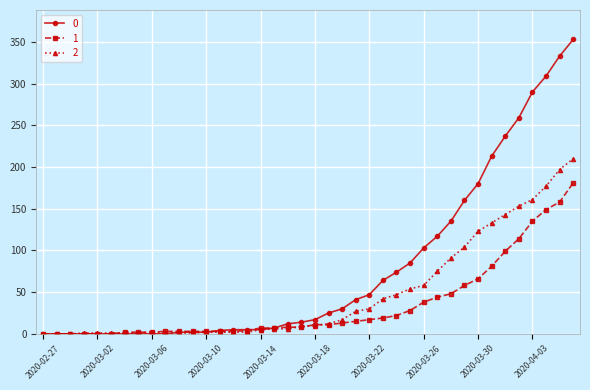

List the series in order of their overall mean, lowest first.

1, 2, 0